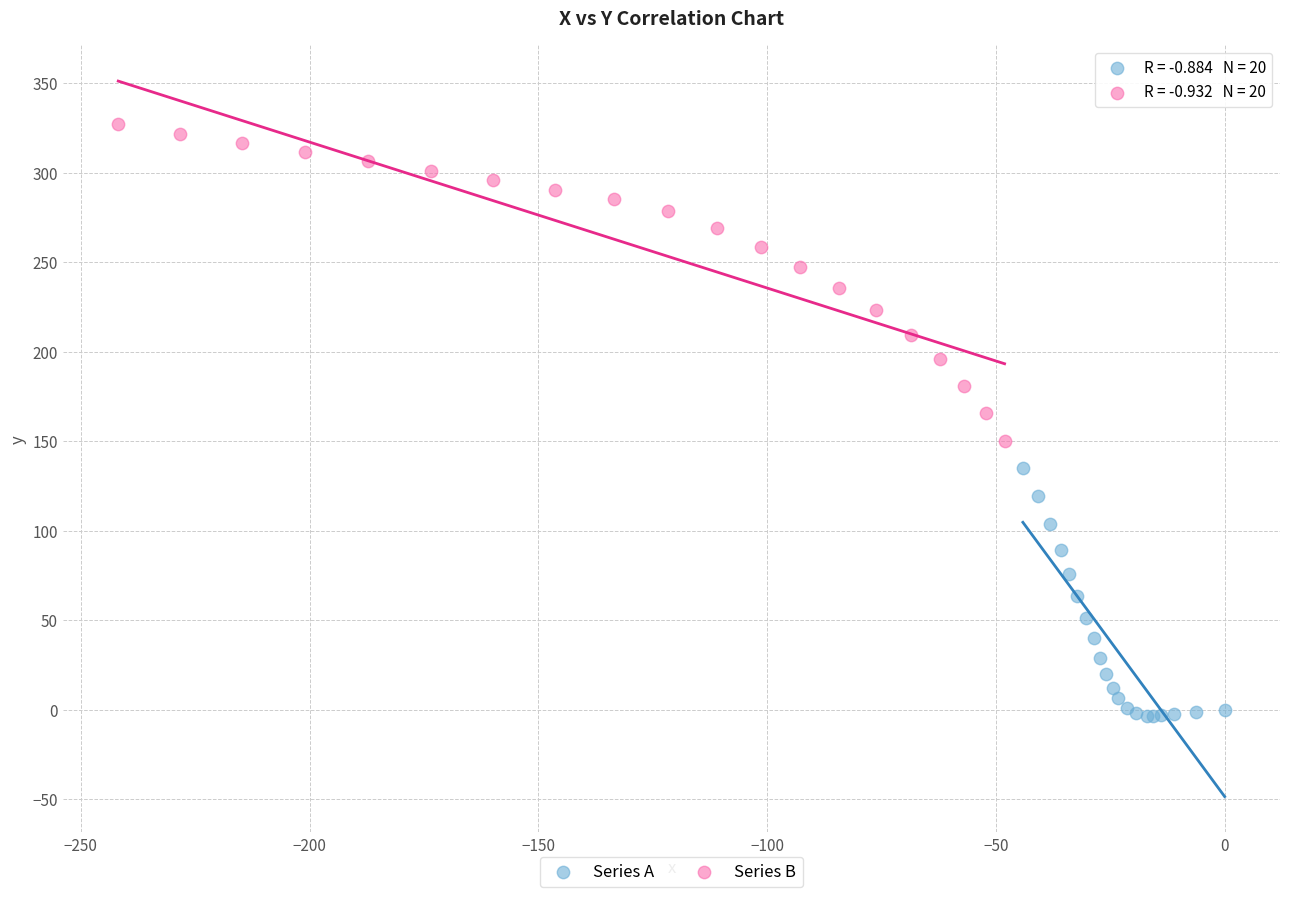

Which series reaches the maximum Y coordinate?

Series B